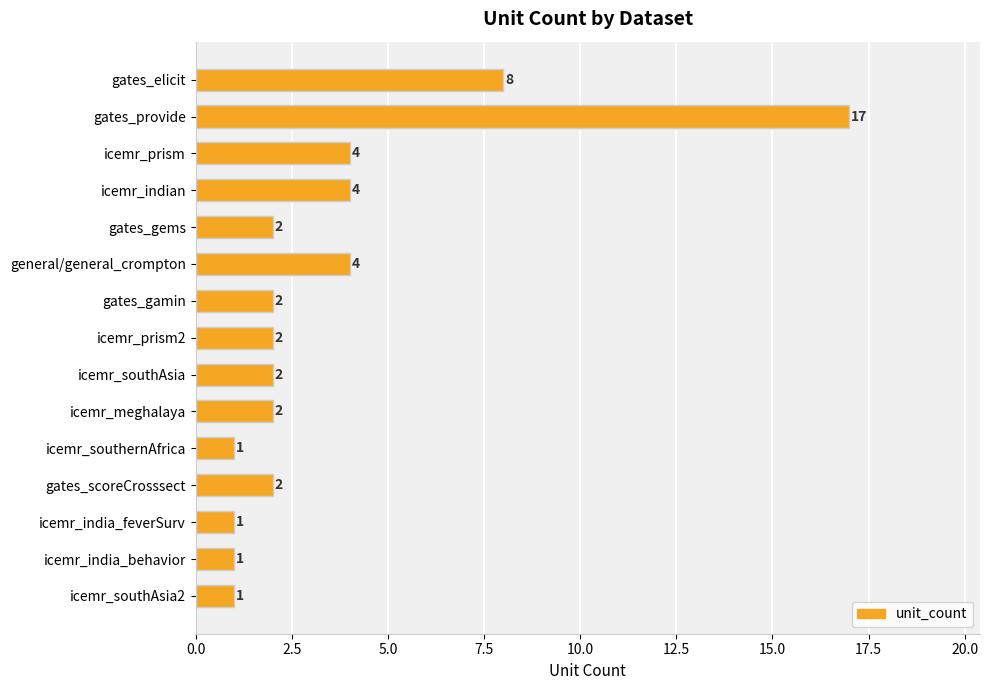

At which category does the chart reach its peak across all series?

gates_provide